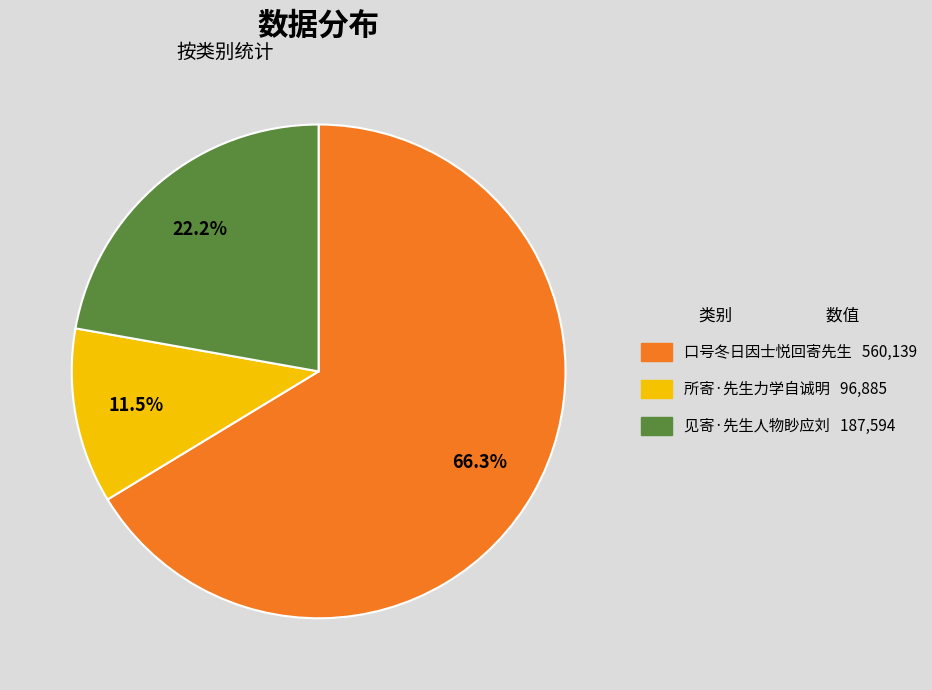

What percentage is the 见寄·先生人物眇应刘 slice, to the nearest percent?

22%